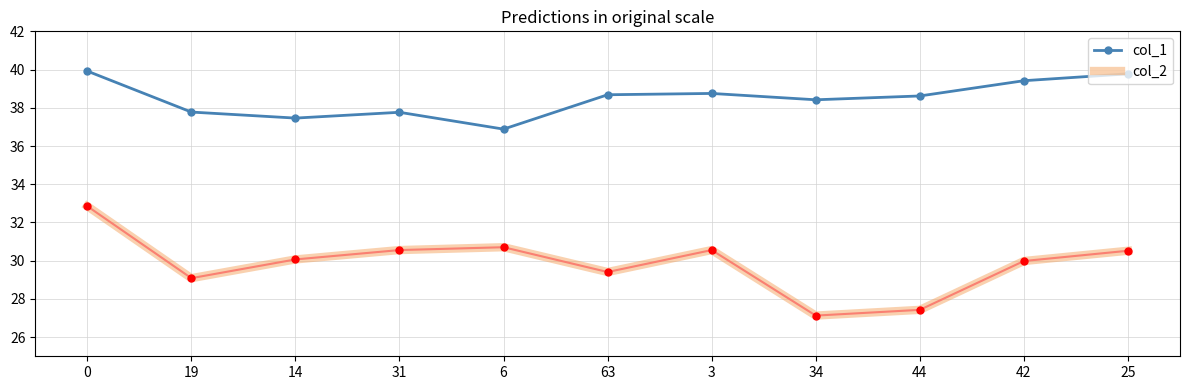

The value of col_2 at 63 is 40.9. True or false?

False